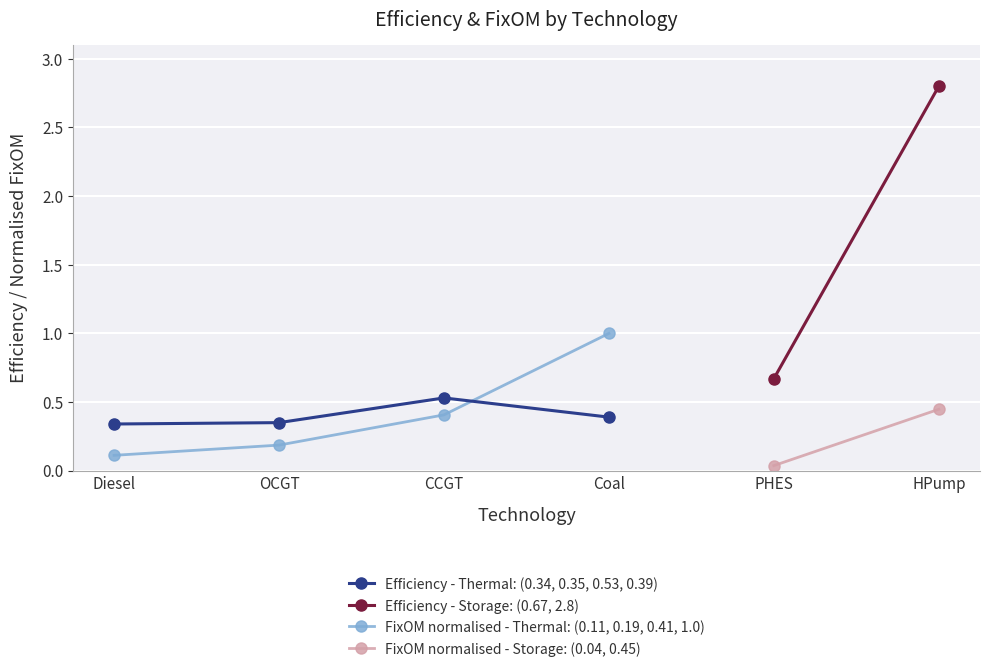

True or false: Efficiency - Thermal: (0.34, 0.35, 0.53, 0.39) and FixOM normalised - Thermal: (0.11, 0.19, 0.41, 1.0) cross at least once.

True